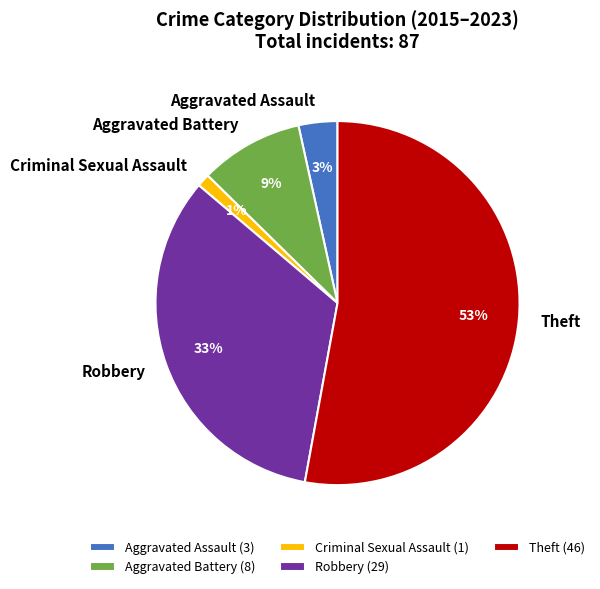

How many slices are in this pie chart?

5